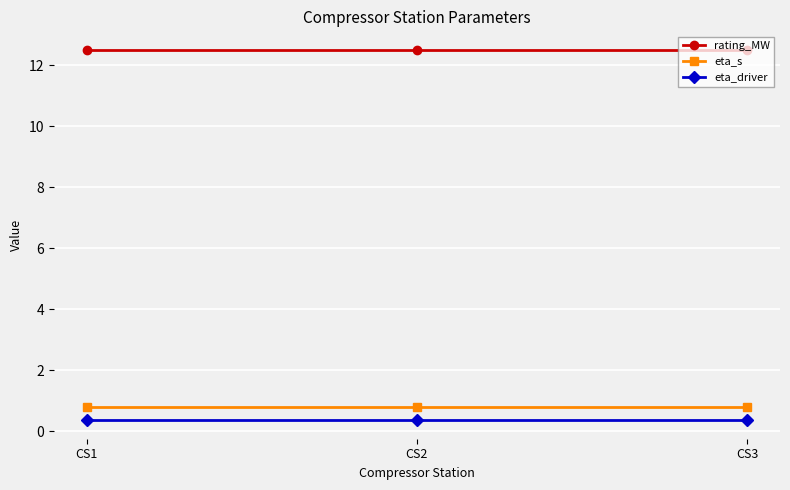

Read the eta_s value at CS1.

0.8